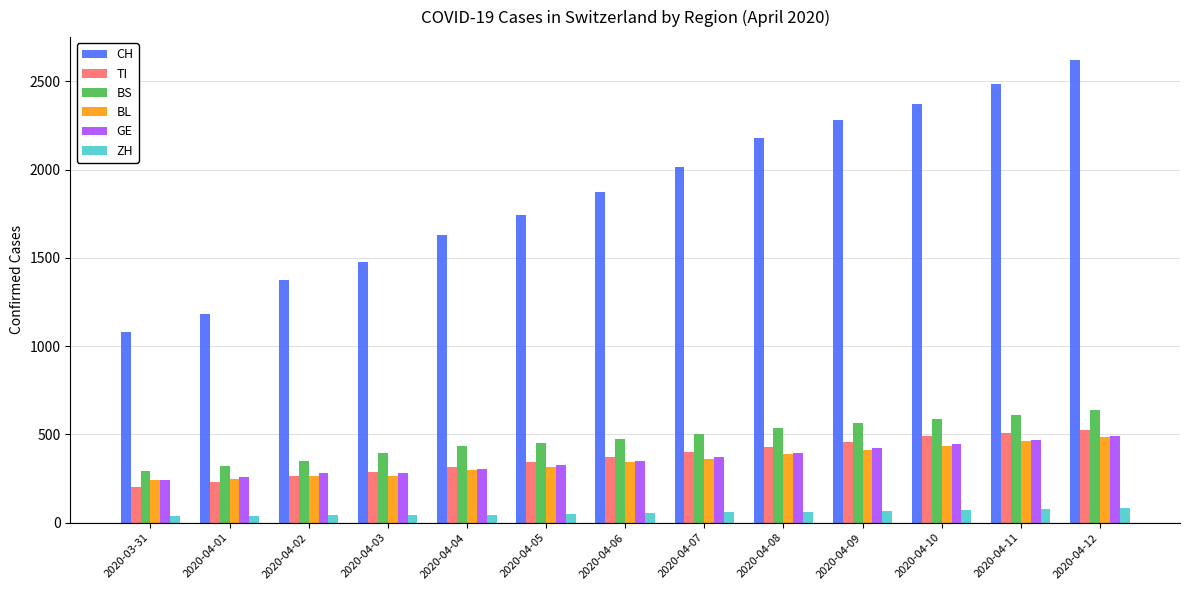

Between 2020-04-02 and 2020-04-10, which series saw the biggest shift?

CH